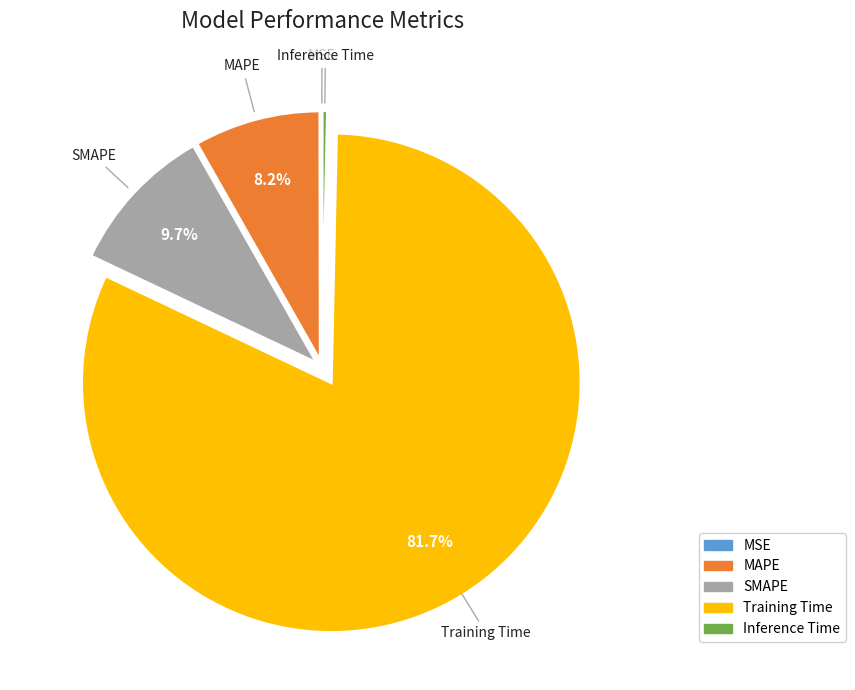

What percentage do SMAPE and MAPE together represent?

17.9%